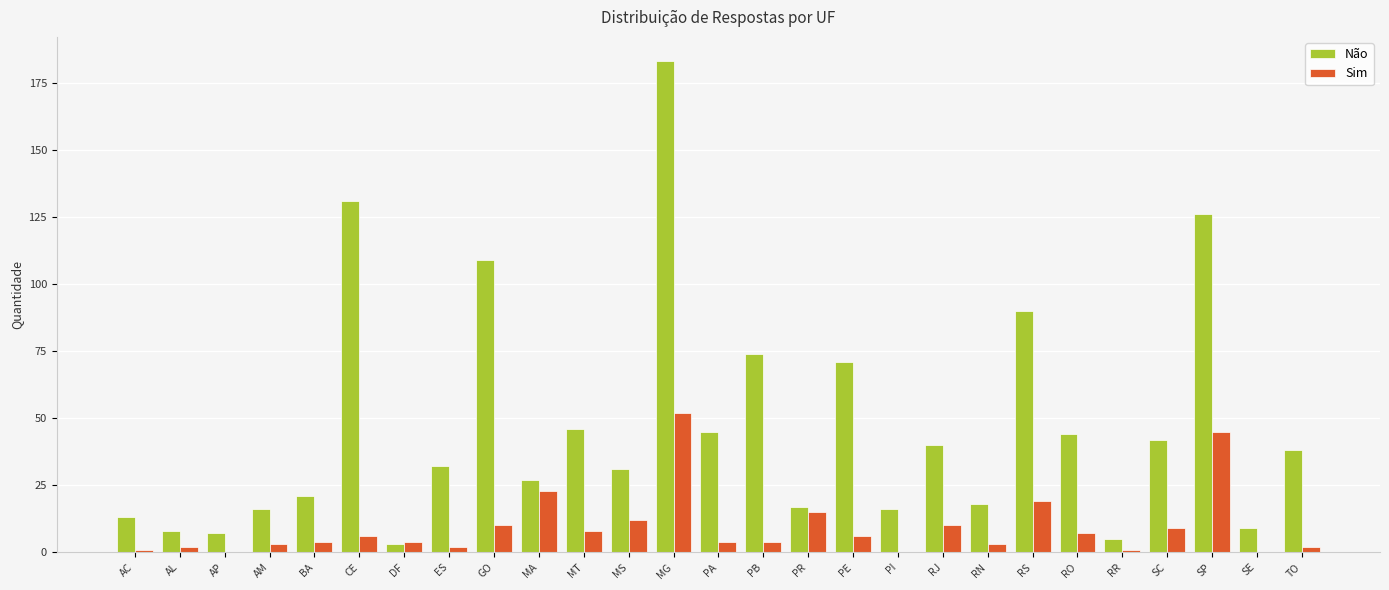

What is the sum of the Sim values at PE and RJ?

16